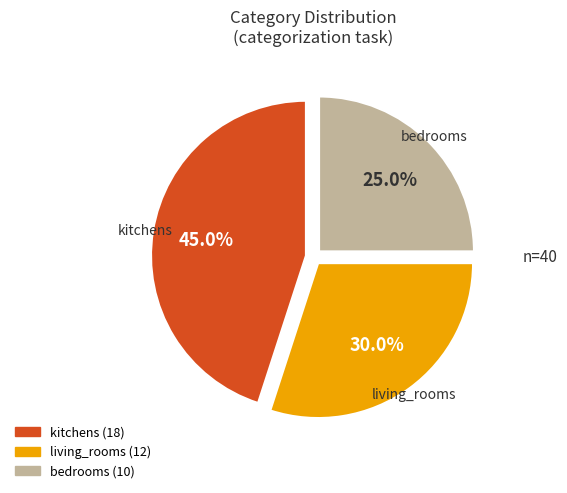

Does any single category account for the majority?

No